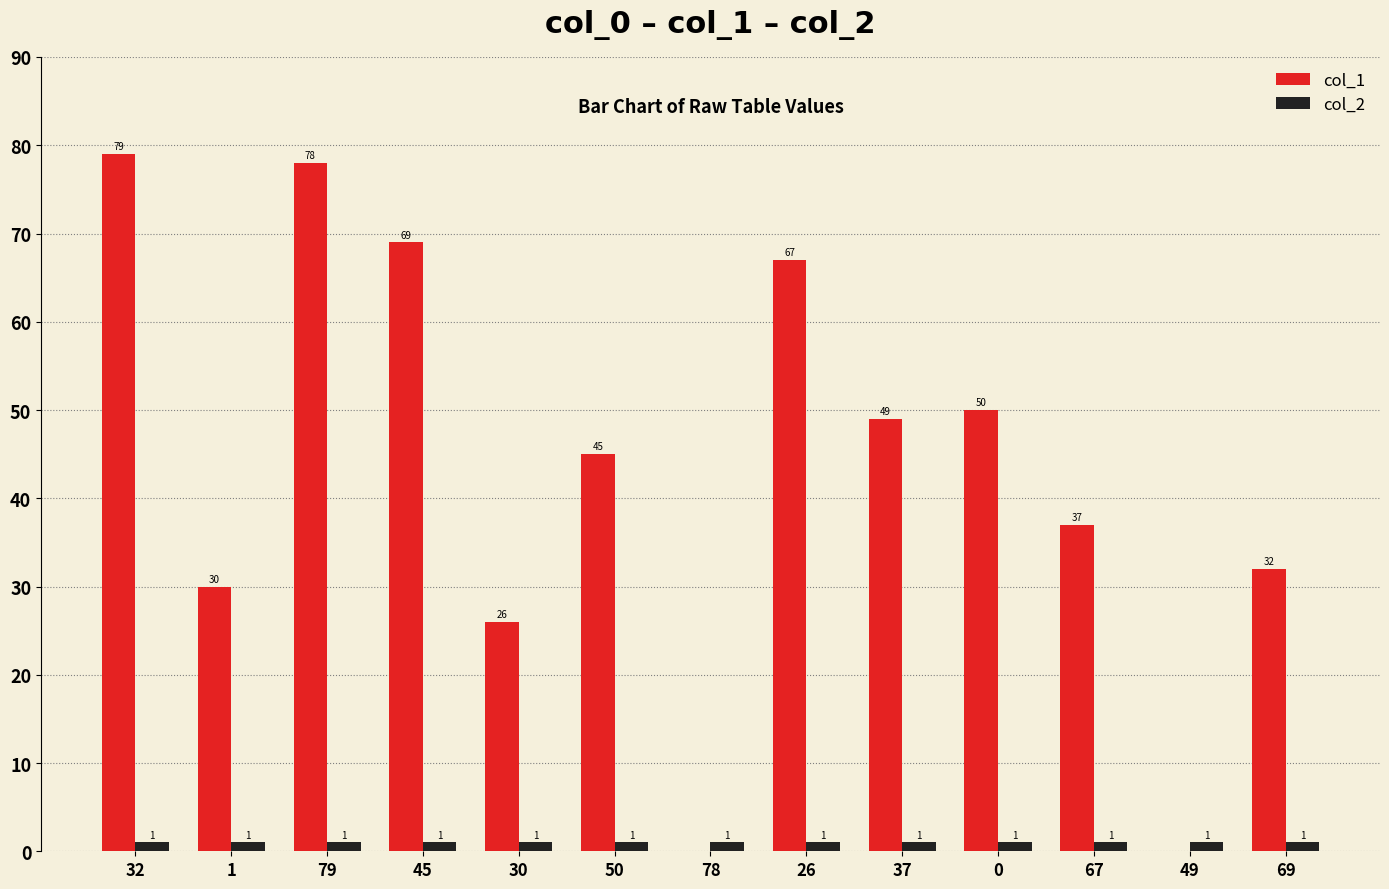

Which series changed the most between 26 and 69?

col_1